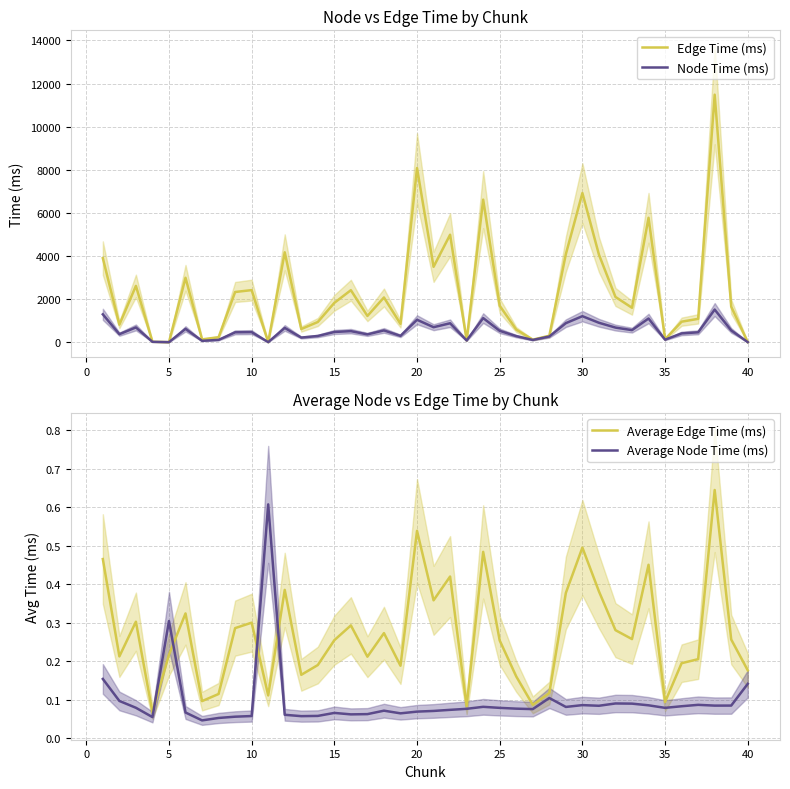

What is the maximum value for Node Time (ms)?

1512.1